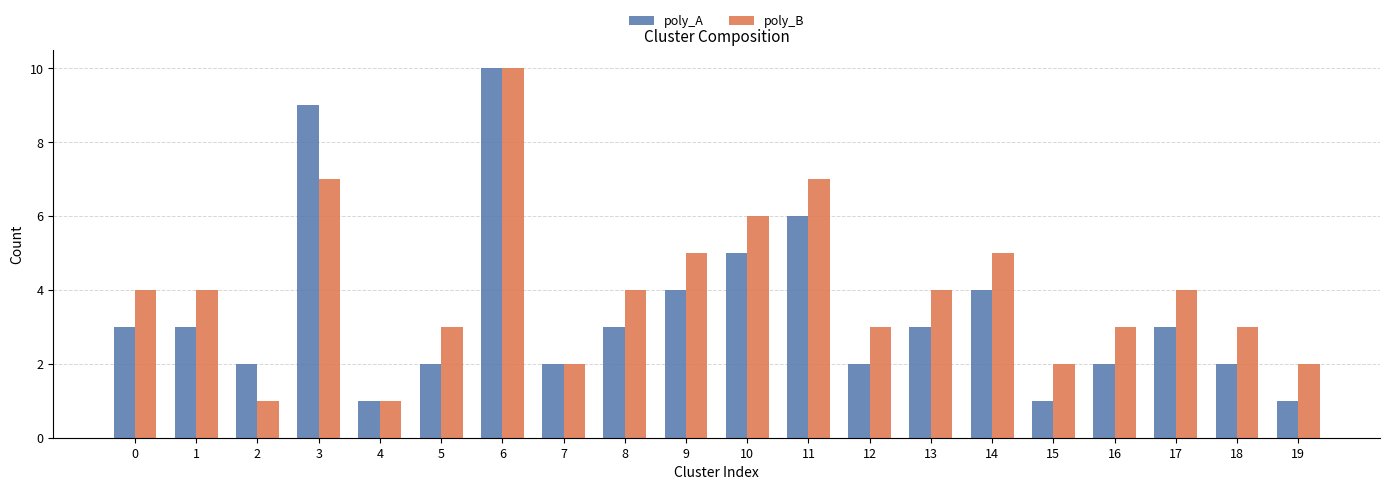

The poly_A series shows 7 at 10. True or false?

False